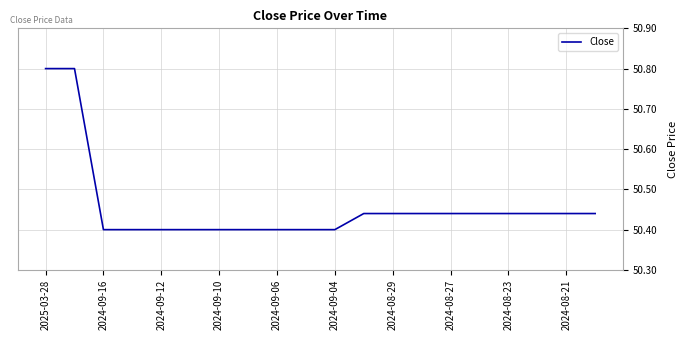

What is the greatest value displayed?

50.8